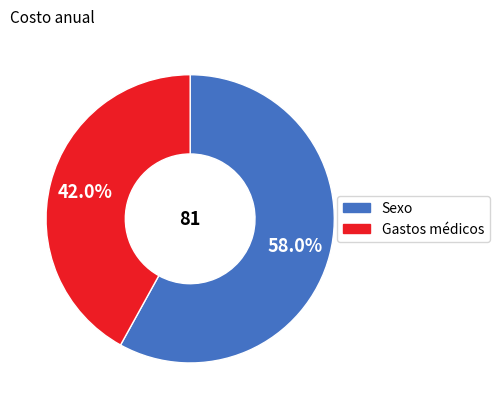

Is there any slice that represents more than half of the pie?

Yes